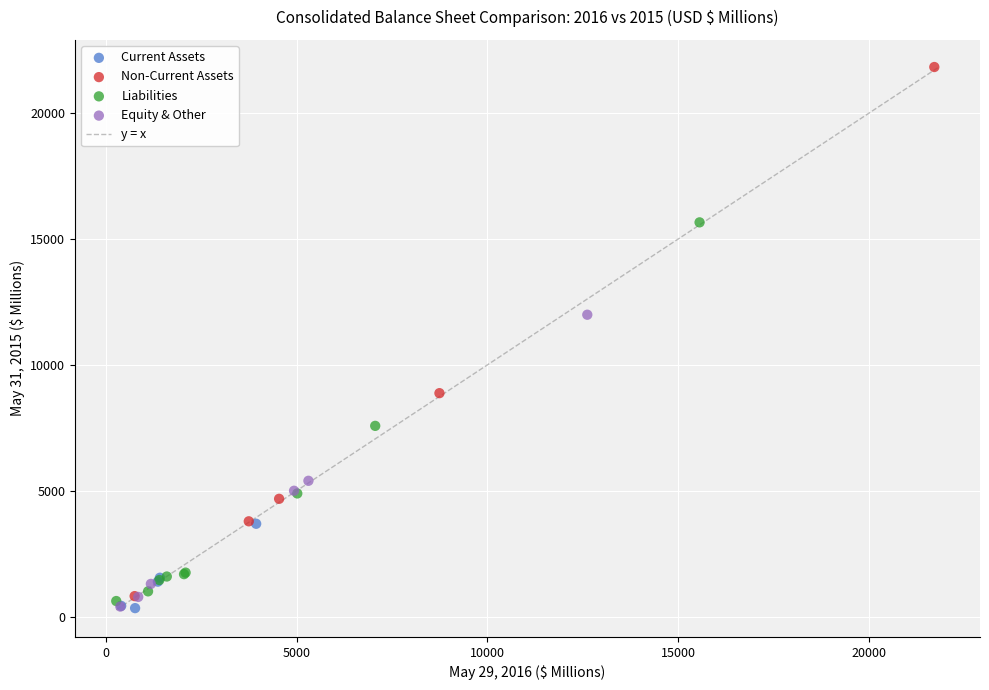

Which series has the largest Y range (max minus min)?

Non-Current Assets